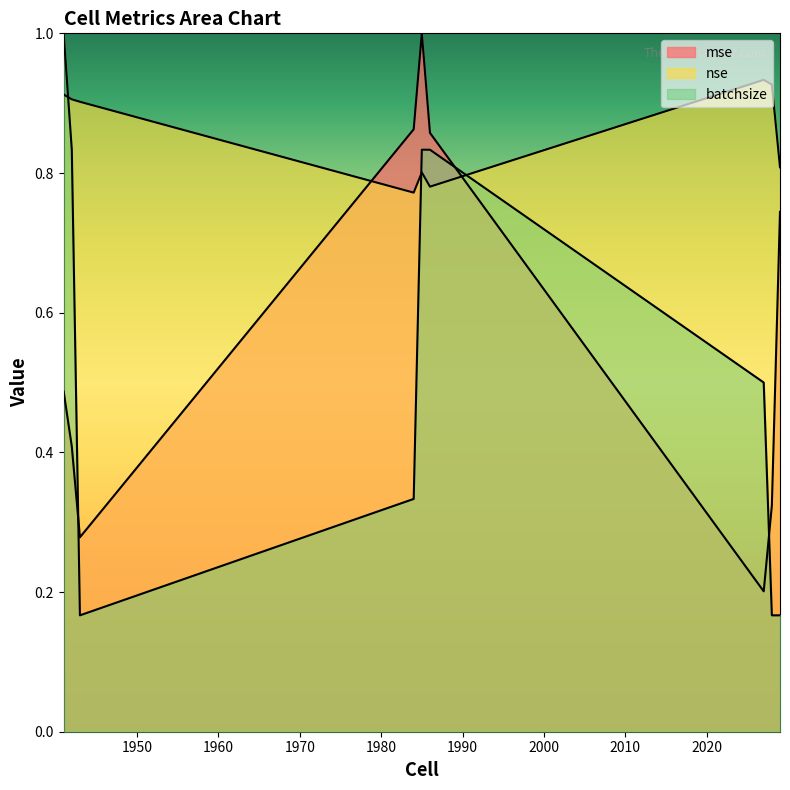

Between 2027 and 1941, which is larger?

1941